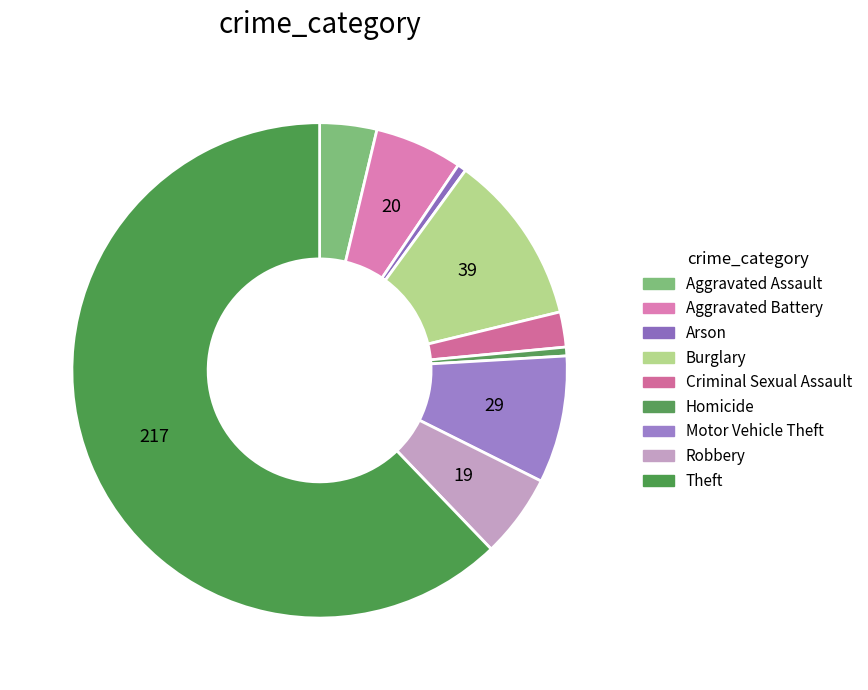

How many segments does this pie chart have?

9